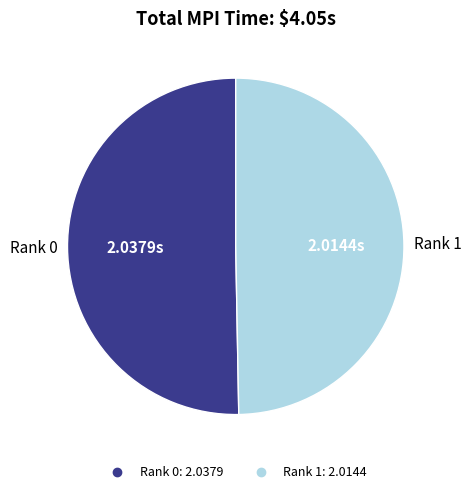

Which slice is the smallest?

Rank 1